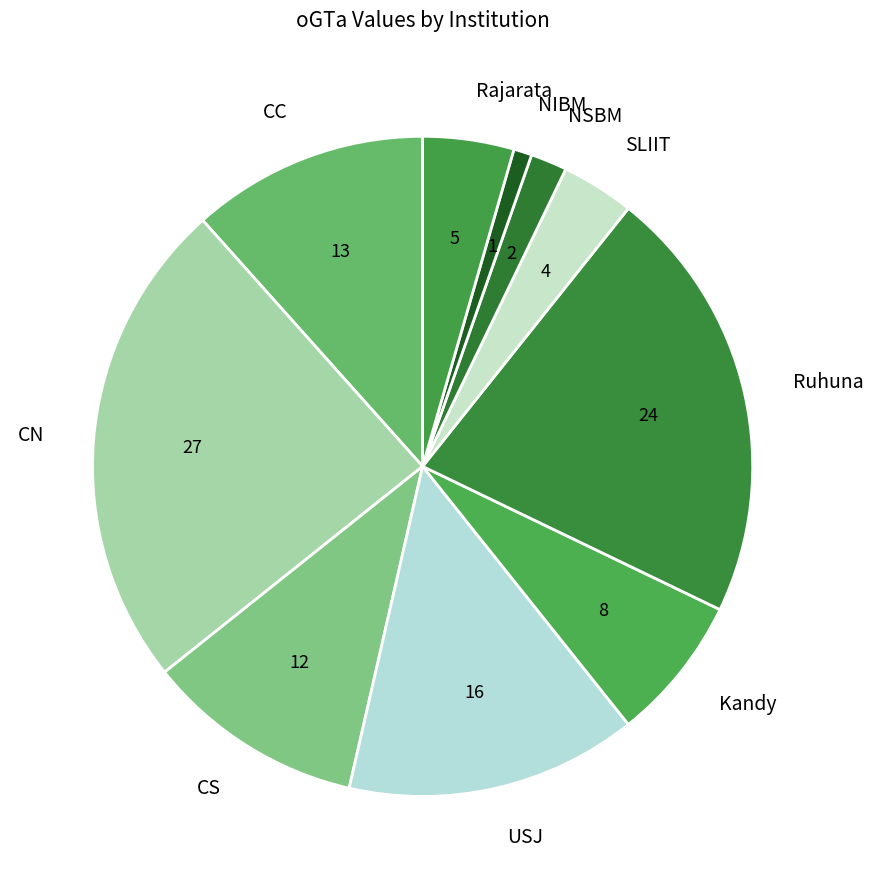

Combined, do NSBM and CS account for over 50%?

No